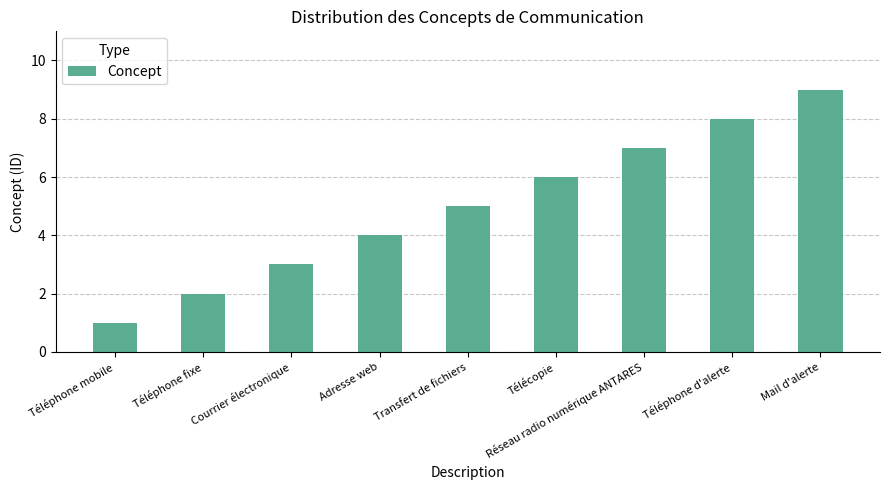

At which category does the chart reach its minimum across all series?

Téléphone mobile